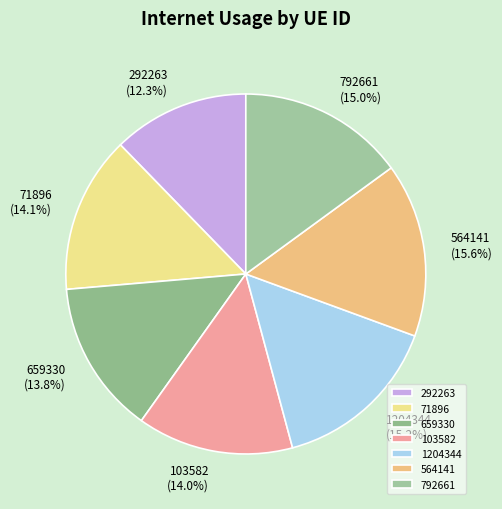

Which category has the smallest portion of the pie?

292263